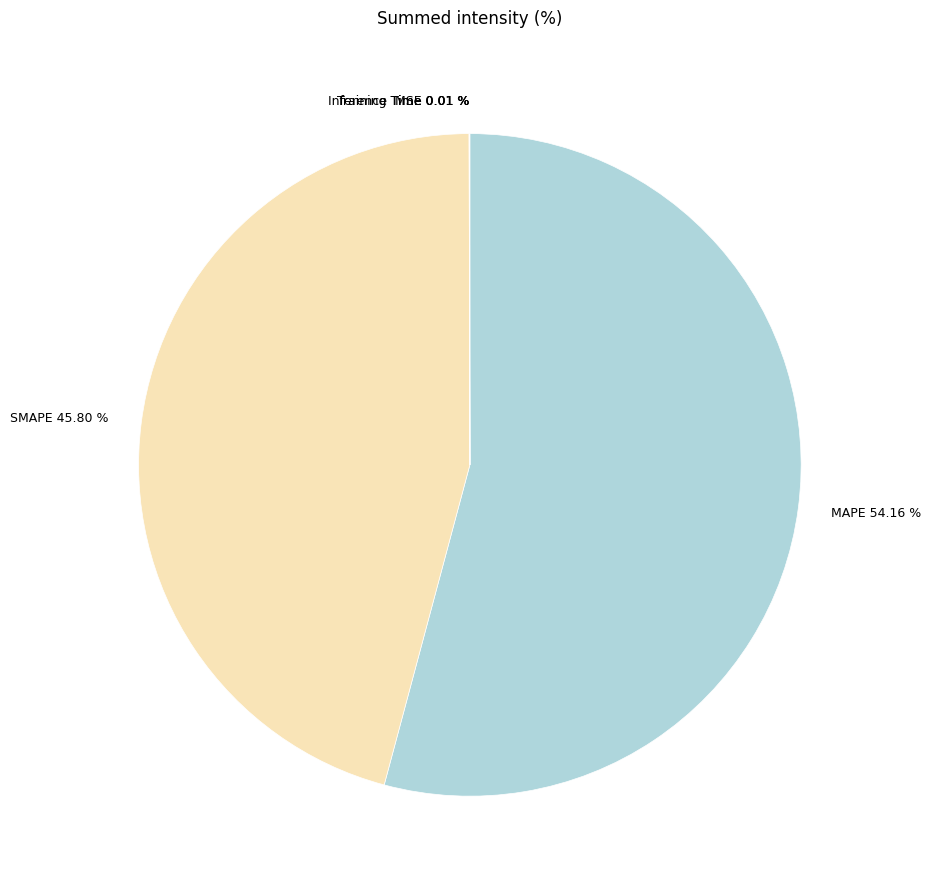

To the nearest percent, what is the difference between the largest and smallest slice percentages?

54%